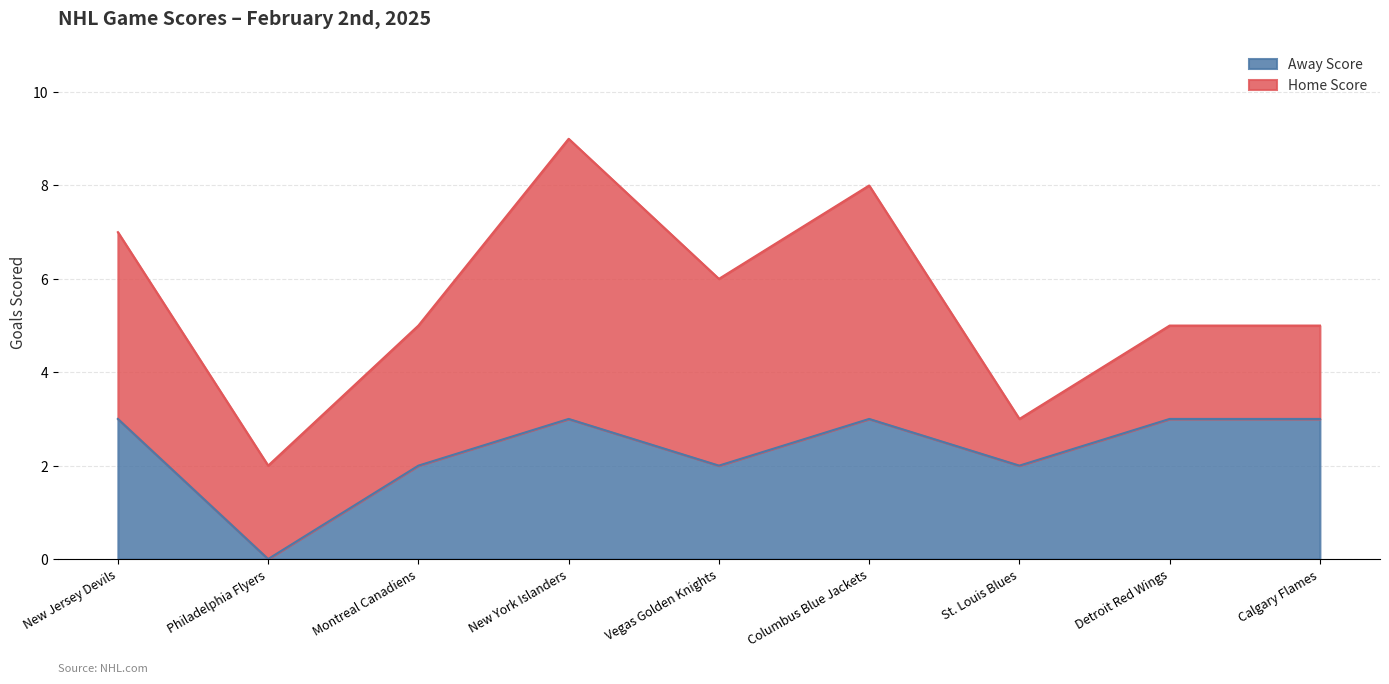

How many points are higher than both their immediate neighbors (excluding endpoints)?

2